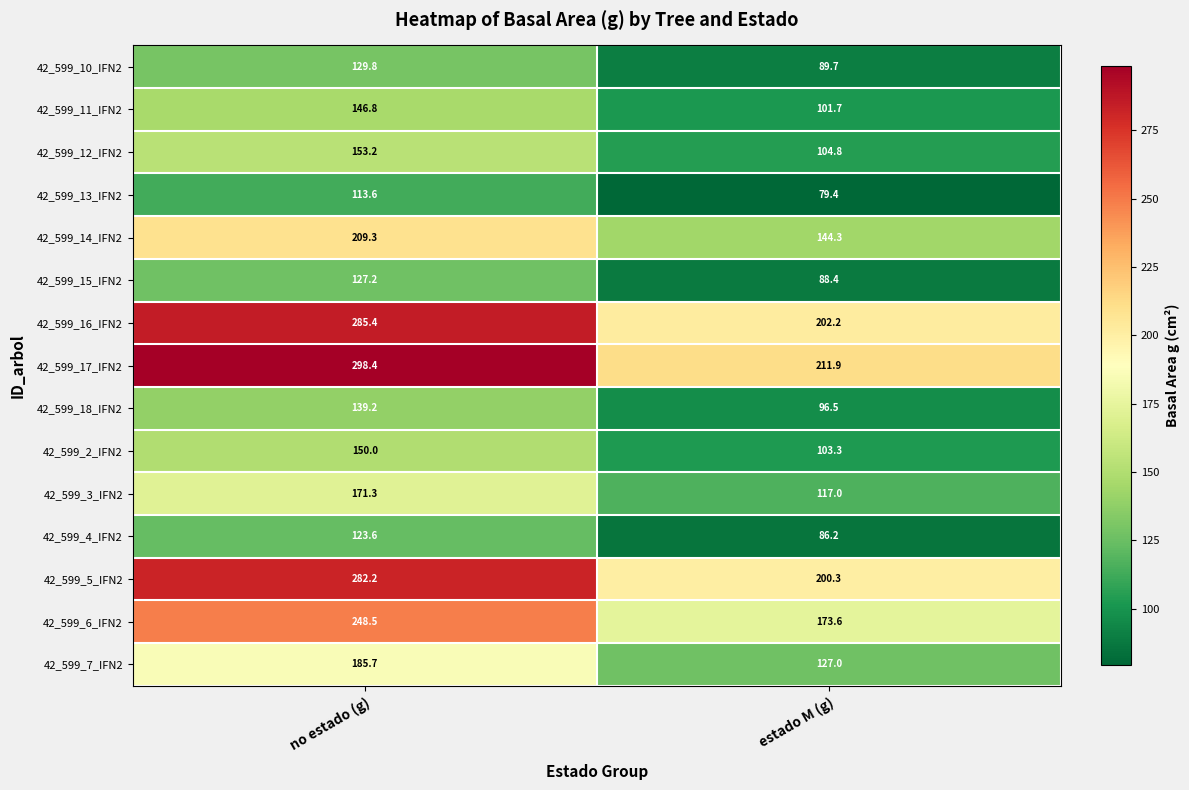

Which series has the largest range (max minus min)?

42_599_17_IFN2